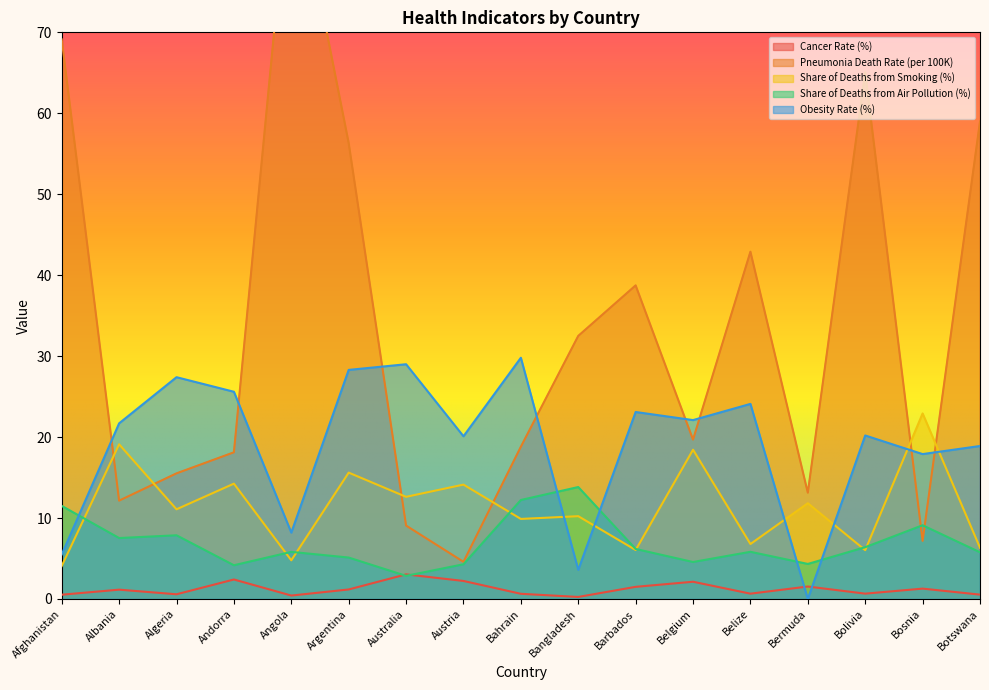

Rank the series by their maximum value, from highest to lowest.

Pneumonia Death Rate (per 100K), Obesity Rate (%), Share of Deaths from Smoking (%), Share of Deaths from Air Pollution (%), Cancer Rate (%)